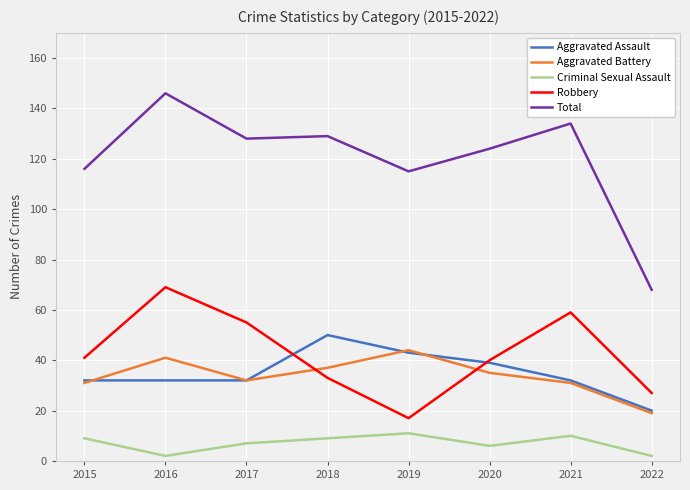

True or false: Total and Criminal Sexual Assault intersect in this chart.

False